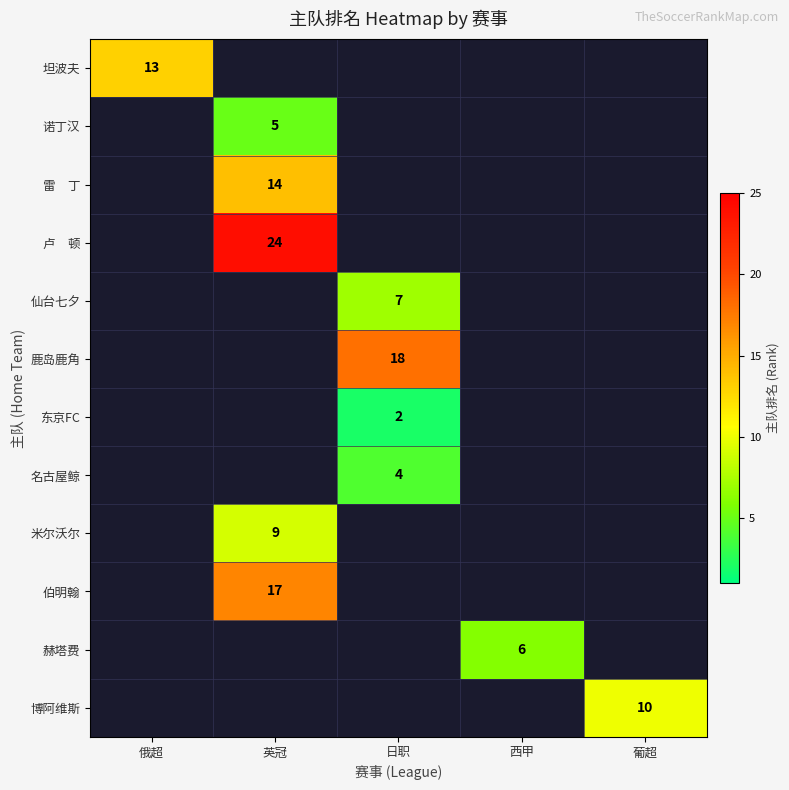

How many data points does each series have?

5